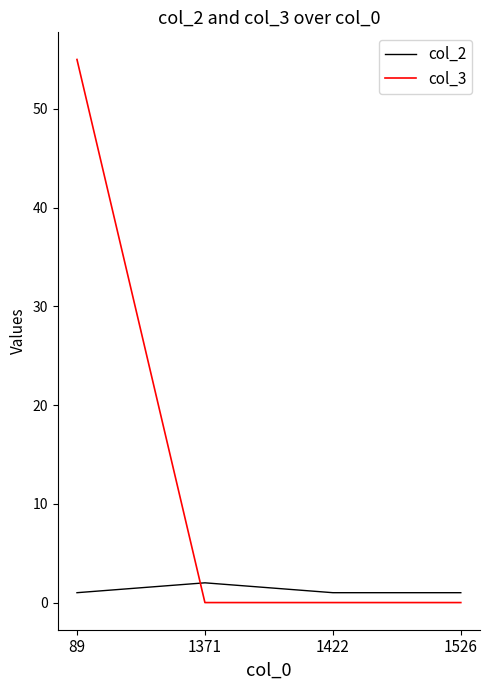

Between which two adjacent categories do col_3 and col_2 first intersect?

89 and 1371